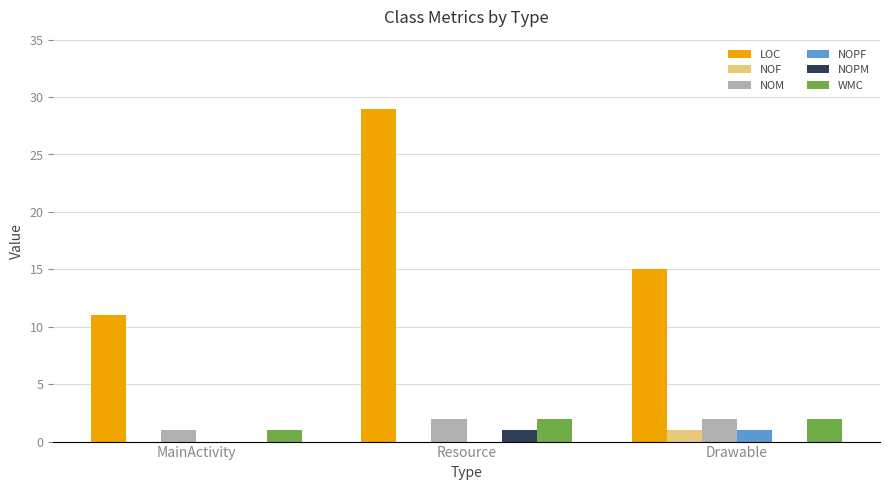

Is the value of WMC at MainActivity greater than the value of NOM at Resource?

No